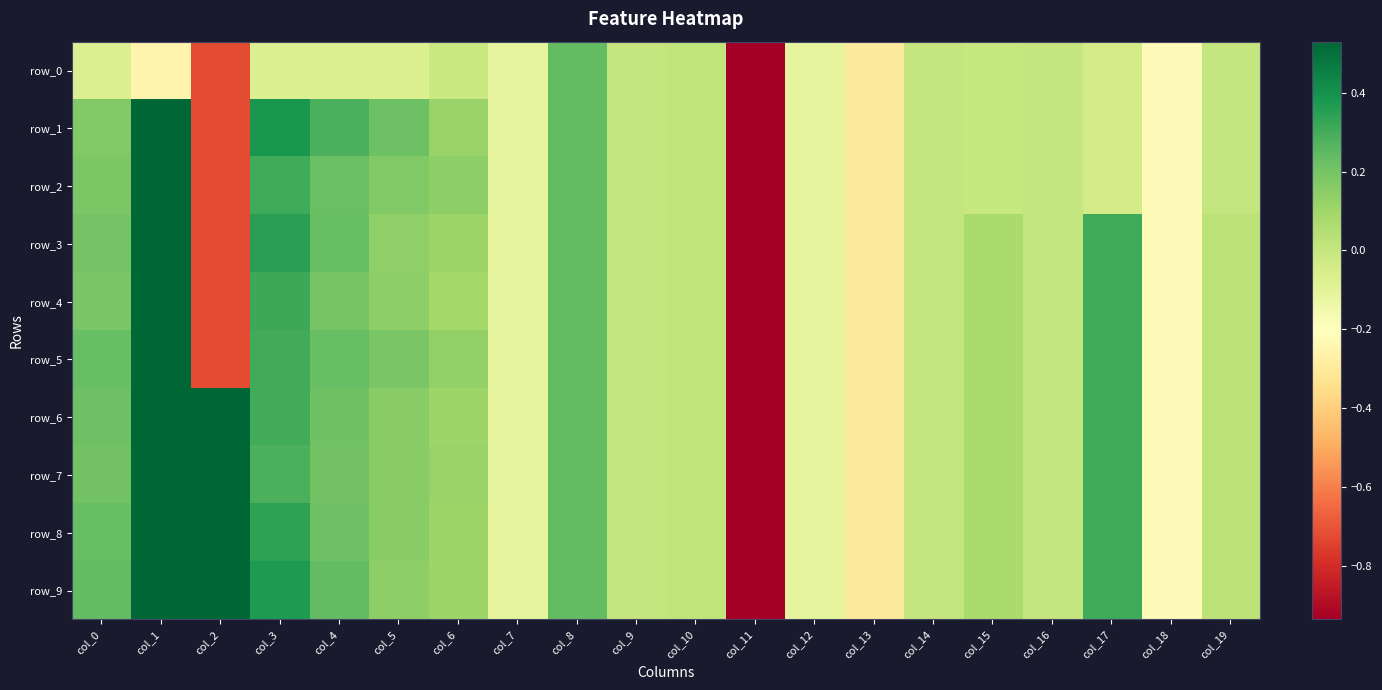

What is the average value of the row_6 series?

-0.1